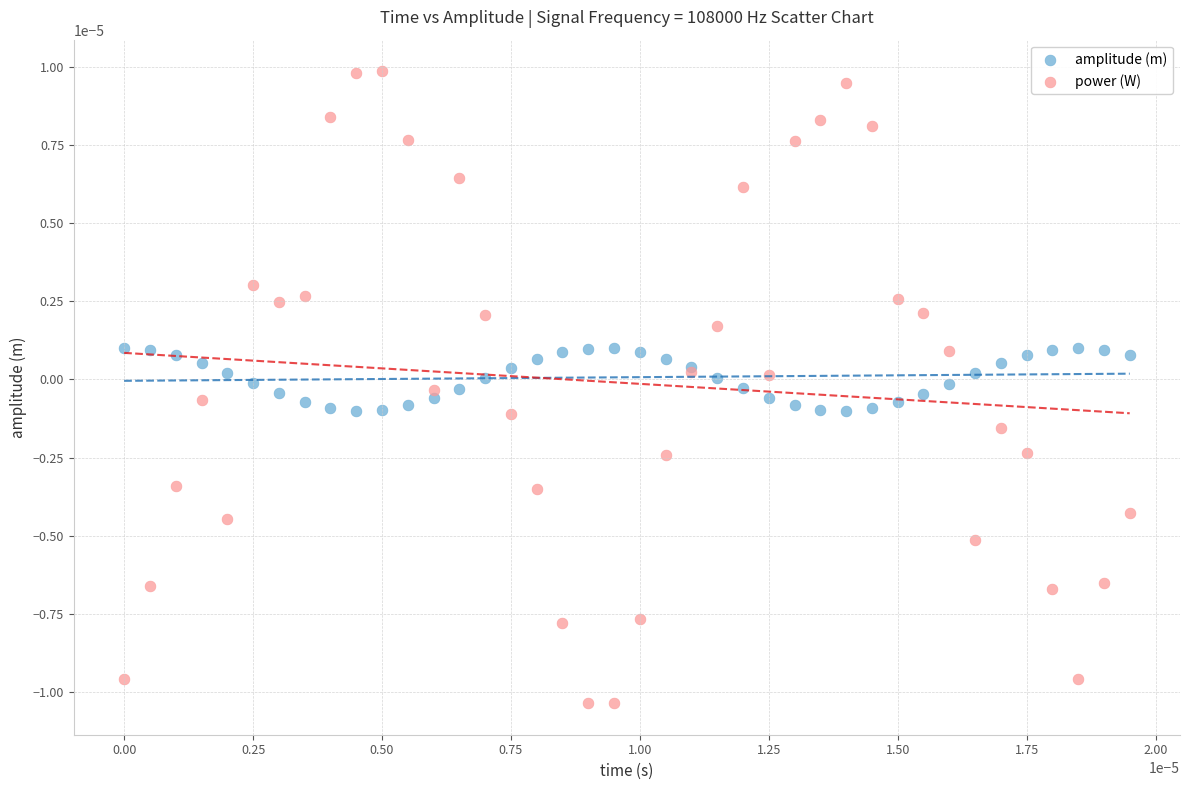

Which series reaches the maximum Y coordinate?

power (W)